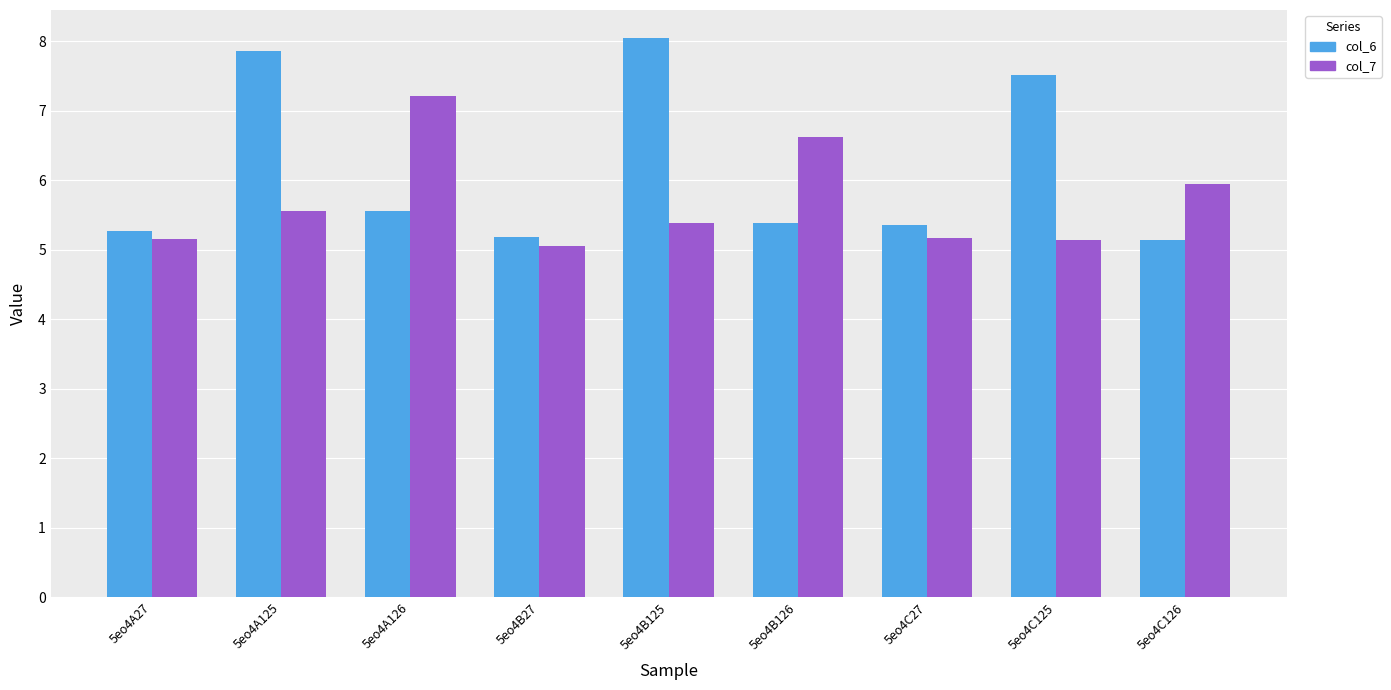

What is the total value across all series at 5eo4A27?

10.4